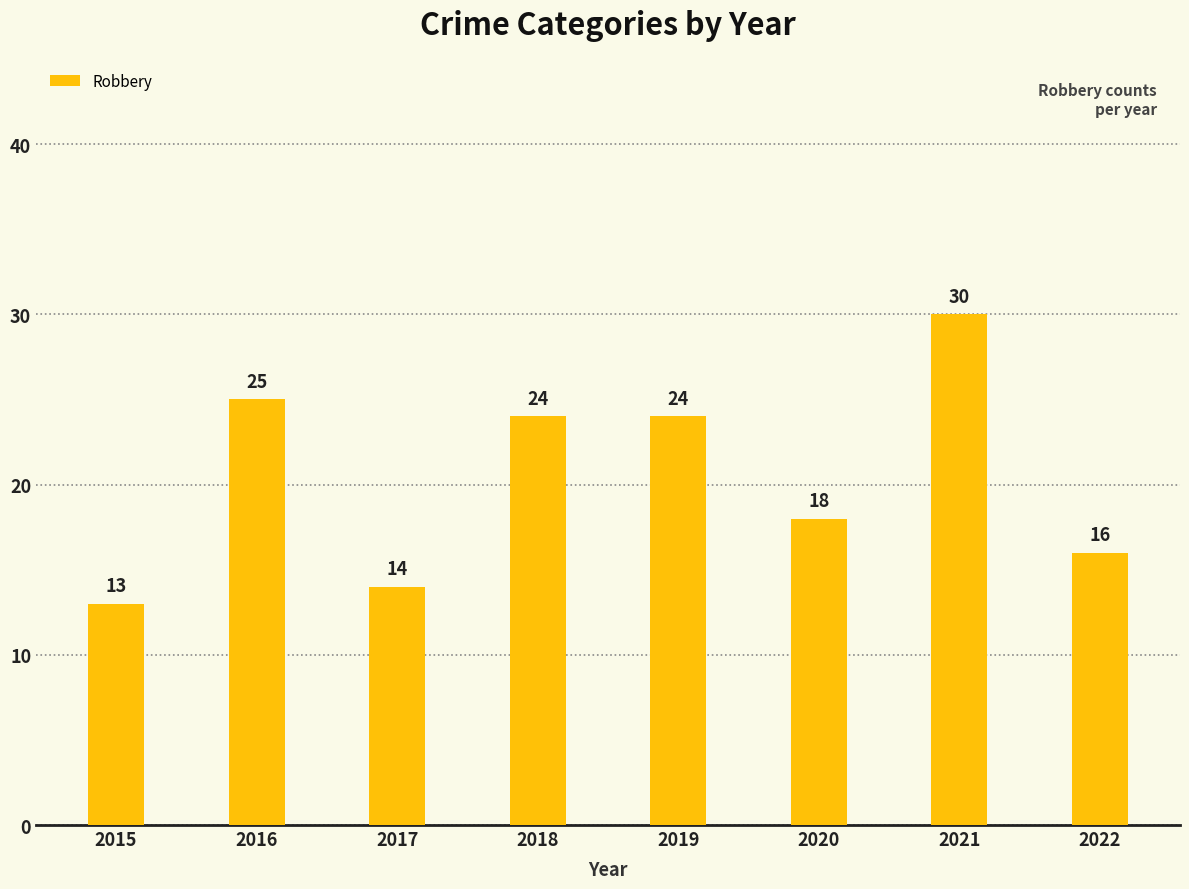

What is the difference between the second highest and minimum values?

12